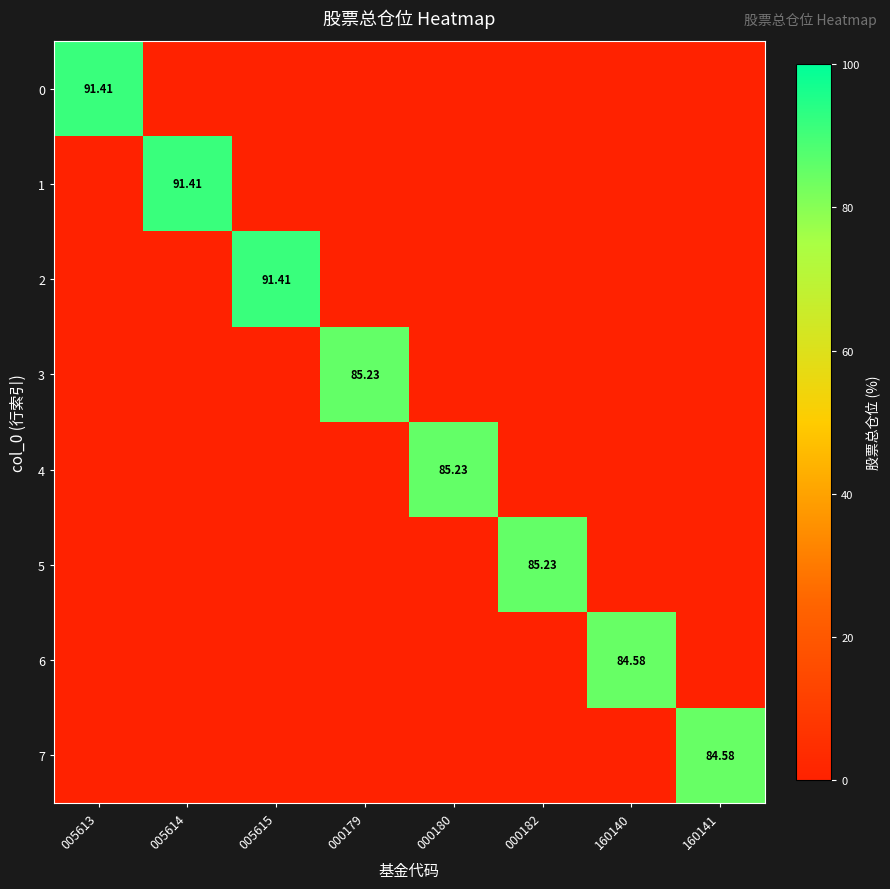

What is the highest value of the 6 series?

84.6